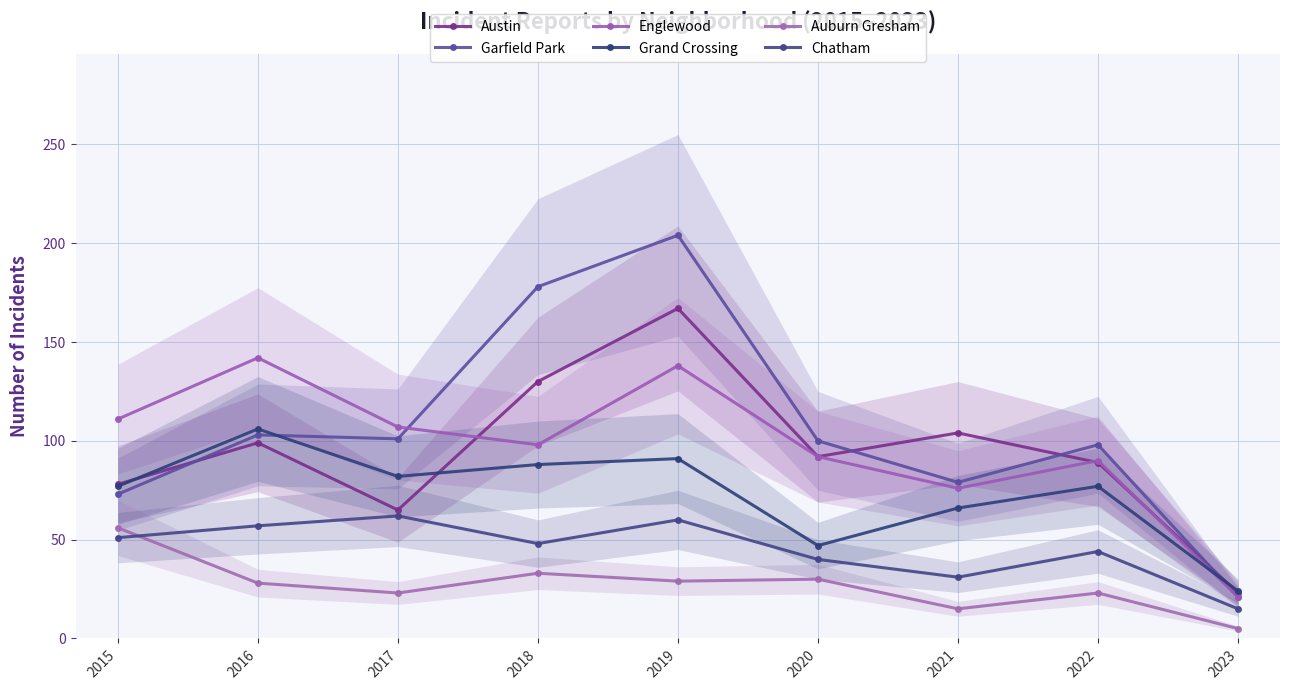

The value of Englewood at 2021 is 18. True or false?

False